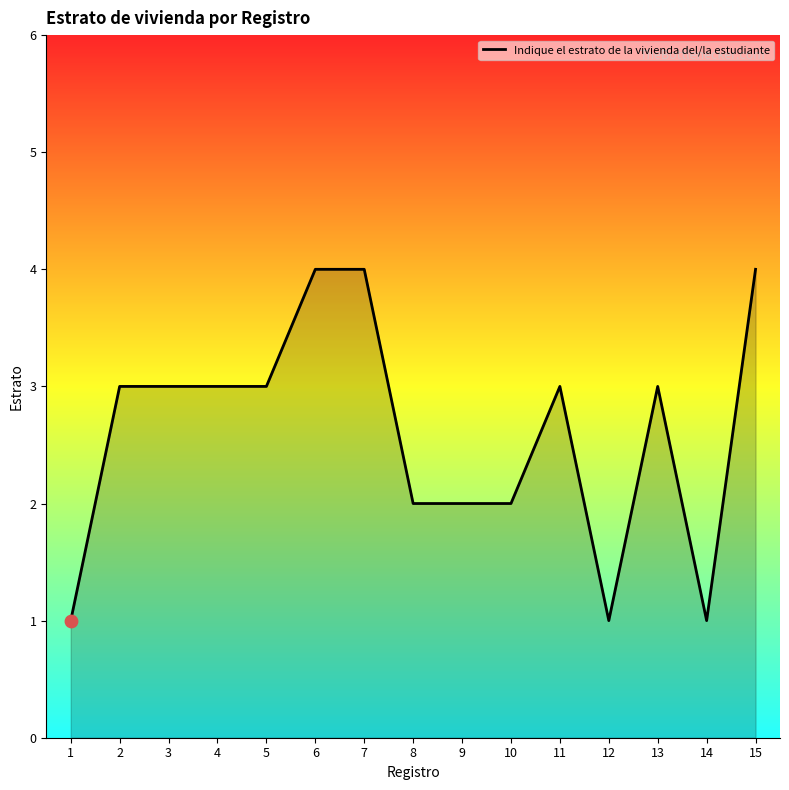

What is the ratio of the value at 7 to the value at 10?

2.0